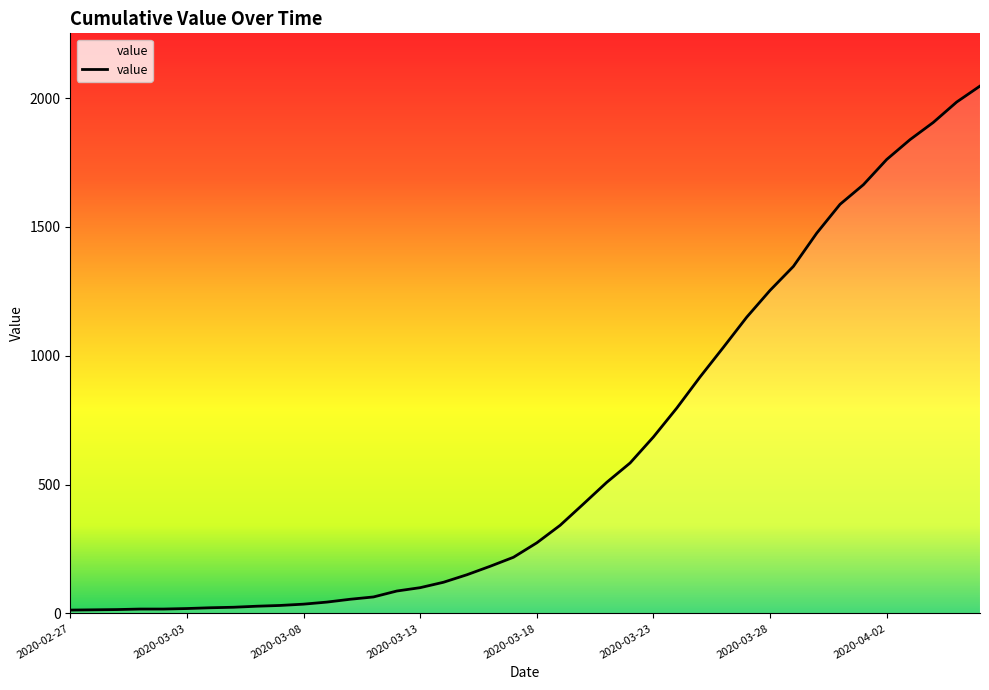

What is the difference between the maximum and second lowest values?

2033